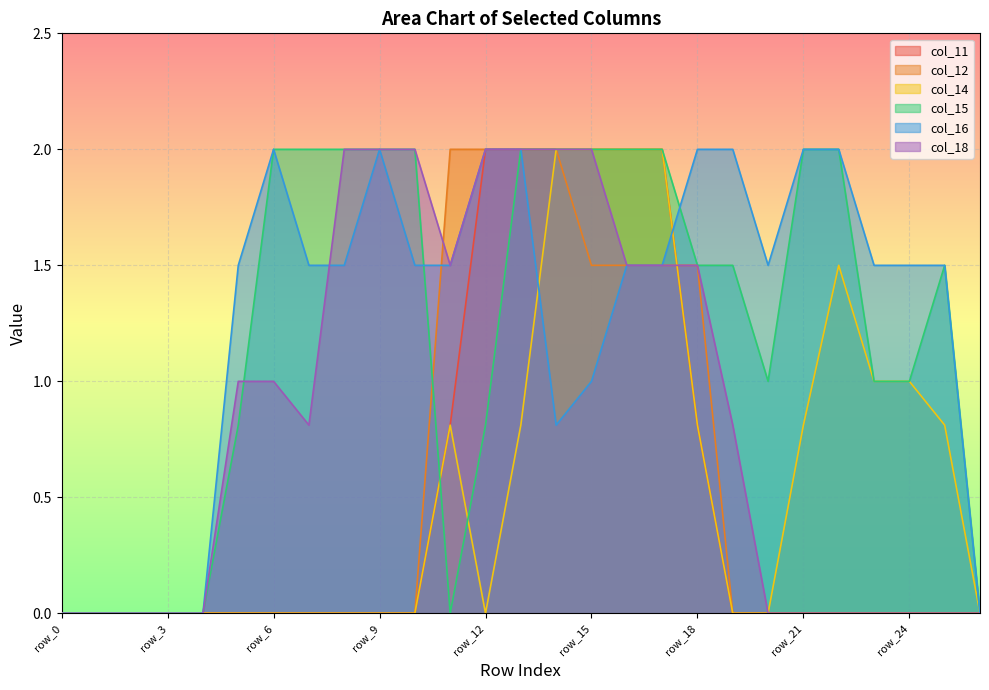

What is the sum of all col_14 values?

15.6